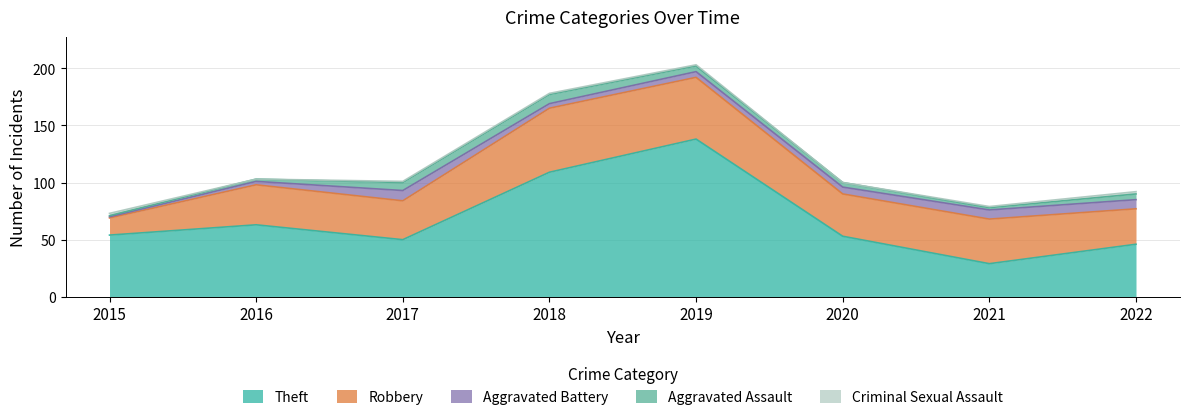

At which category is the sum across all series the highest?

2019